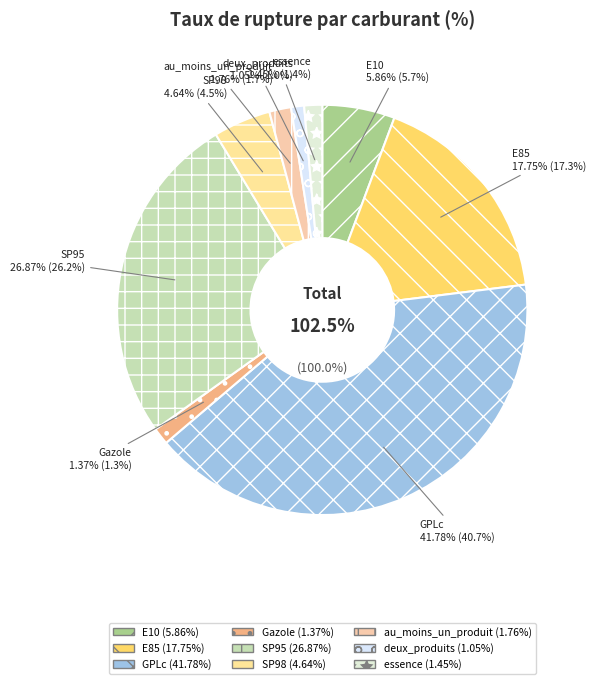

How many segments does this pie chart have?

9